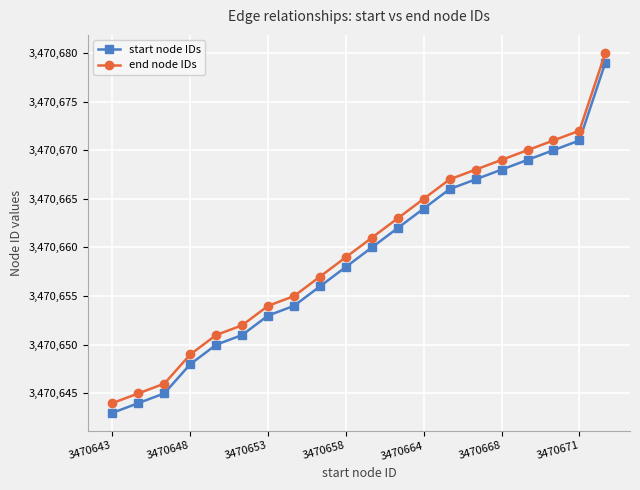

What is the maximum value shown in the chart?

3470680